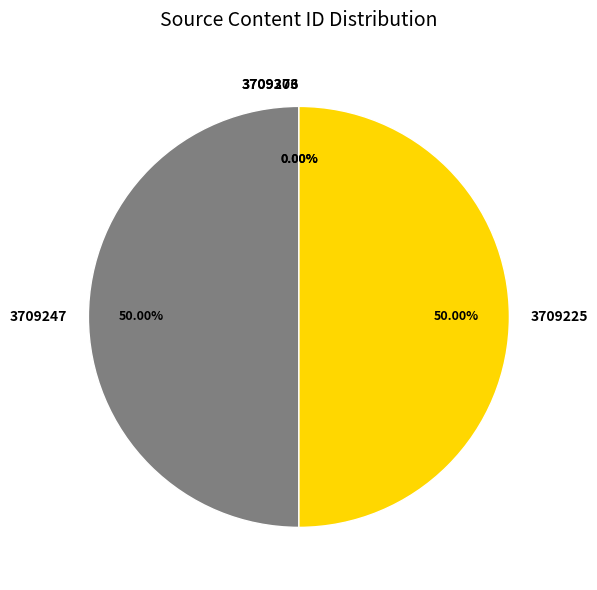

Count the number of slices in the pie.

4